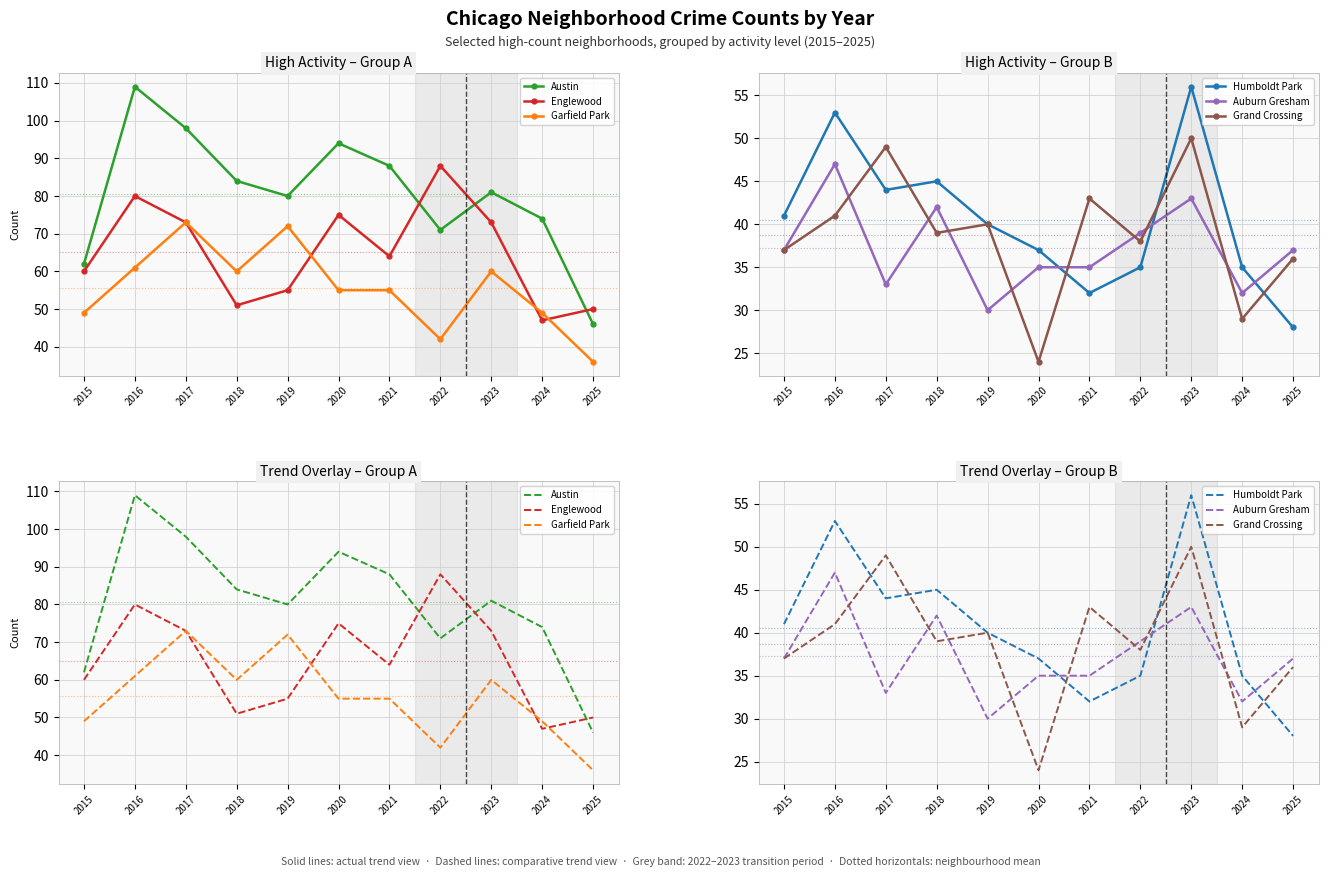

What is the value of the Englewood point at the 2nd from the left?

80